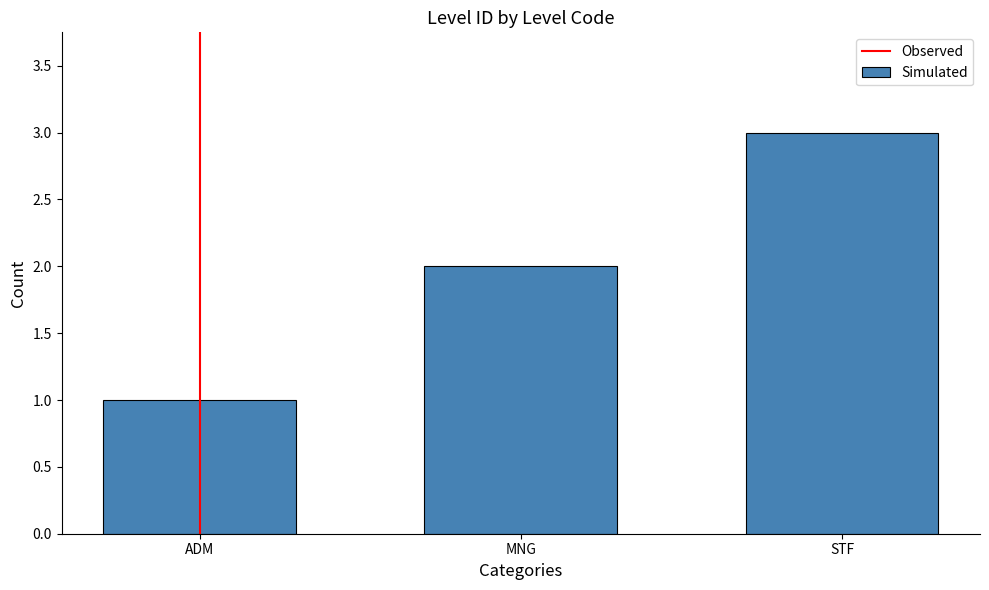

Rank the categories by value from highest to lowest.

STF, MNG, ADM